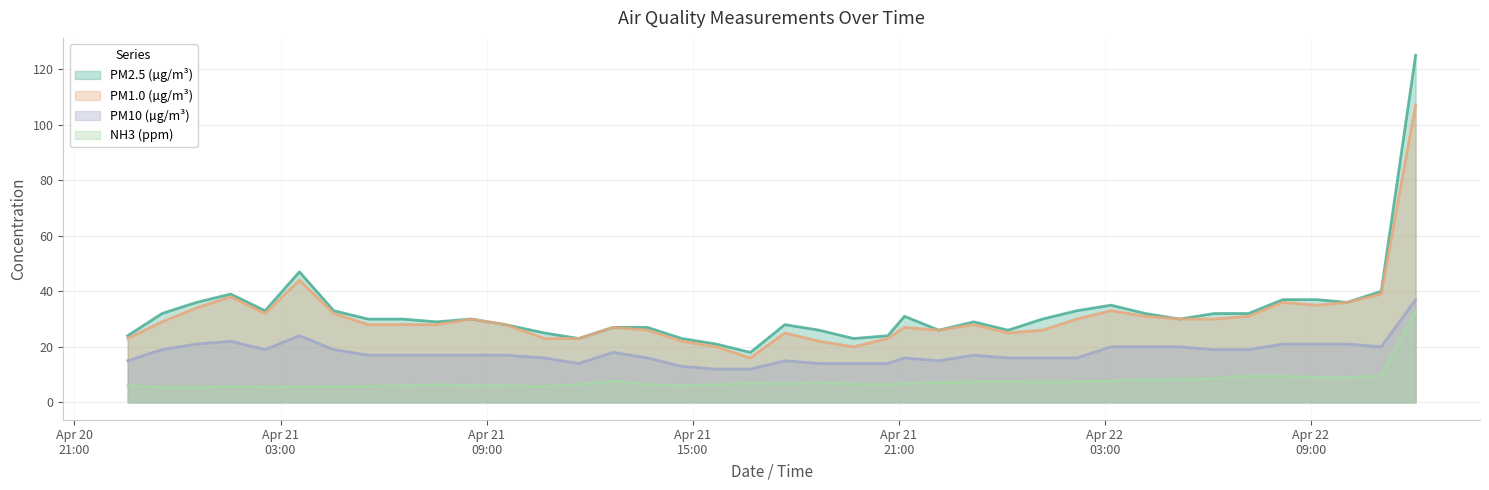

What is the sum of the PM2.5 (µg/m³) values at 2025-04-21 16:41 and 2025-04-21 10:41?

43.0